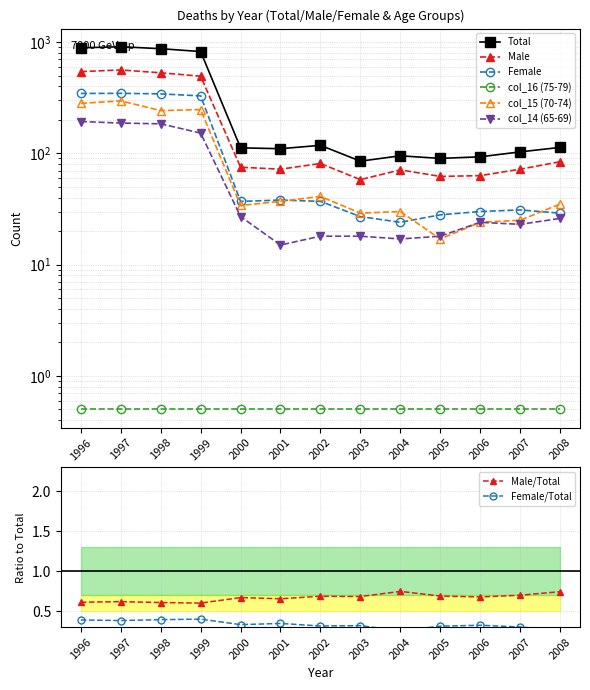

What is the lowest value of the Male/Total series?

0.6